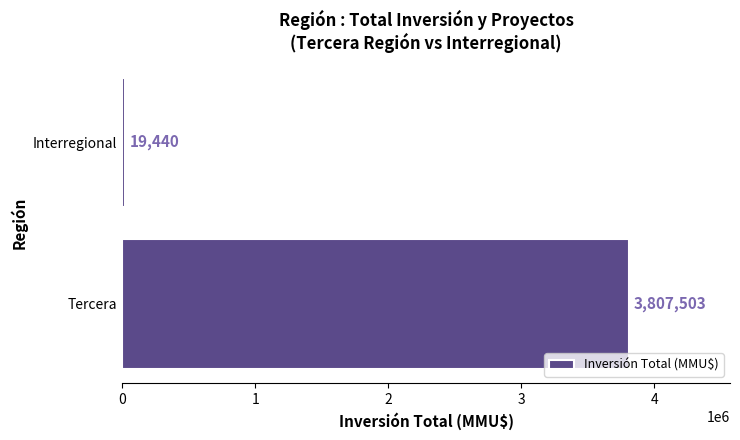

At which label is the value closest to 1913471?

Interregional